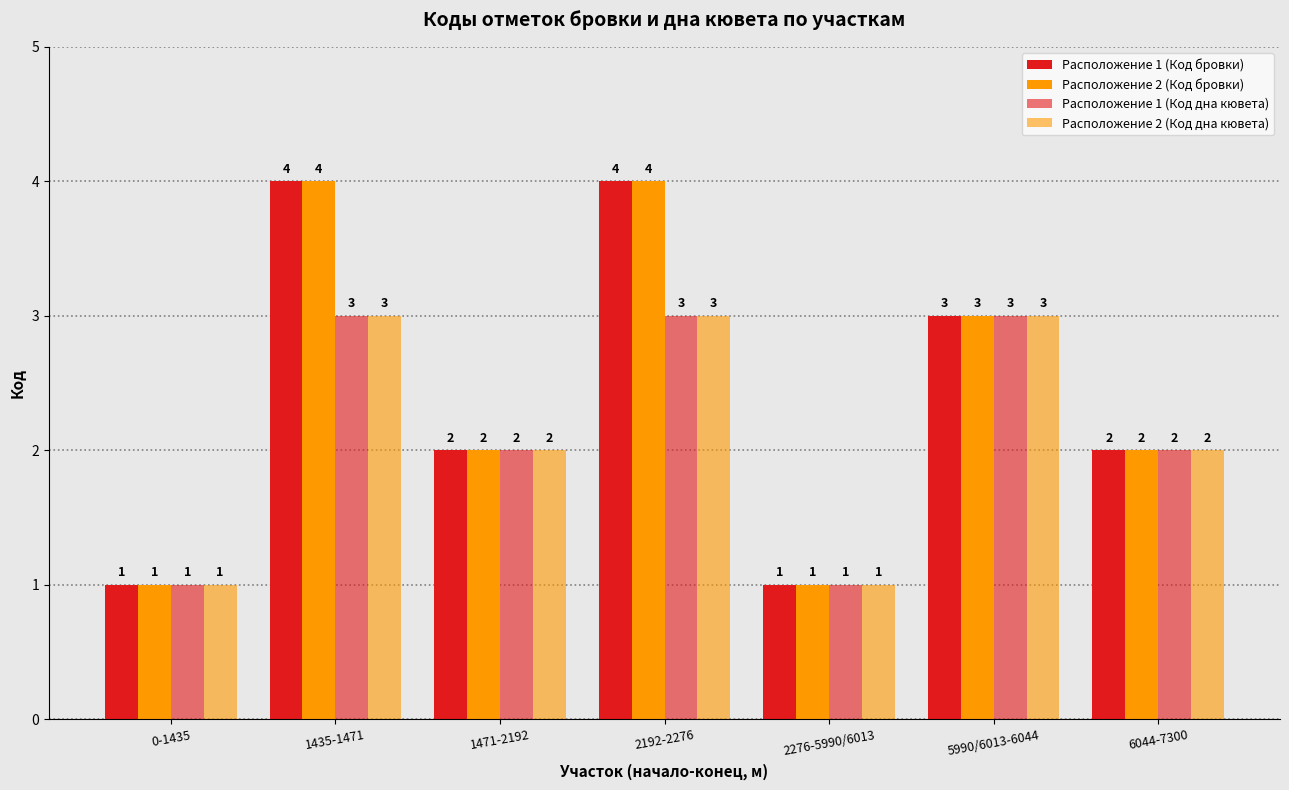

How many data points in Расположение 2 (Код дна кювета) are less than 2?

2